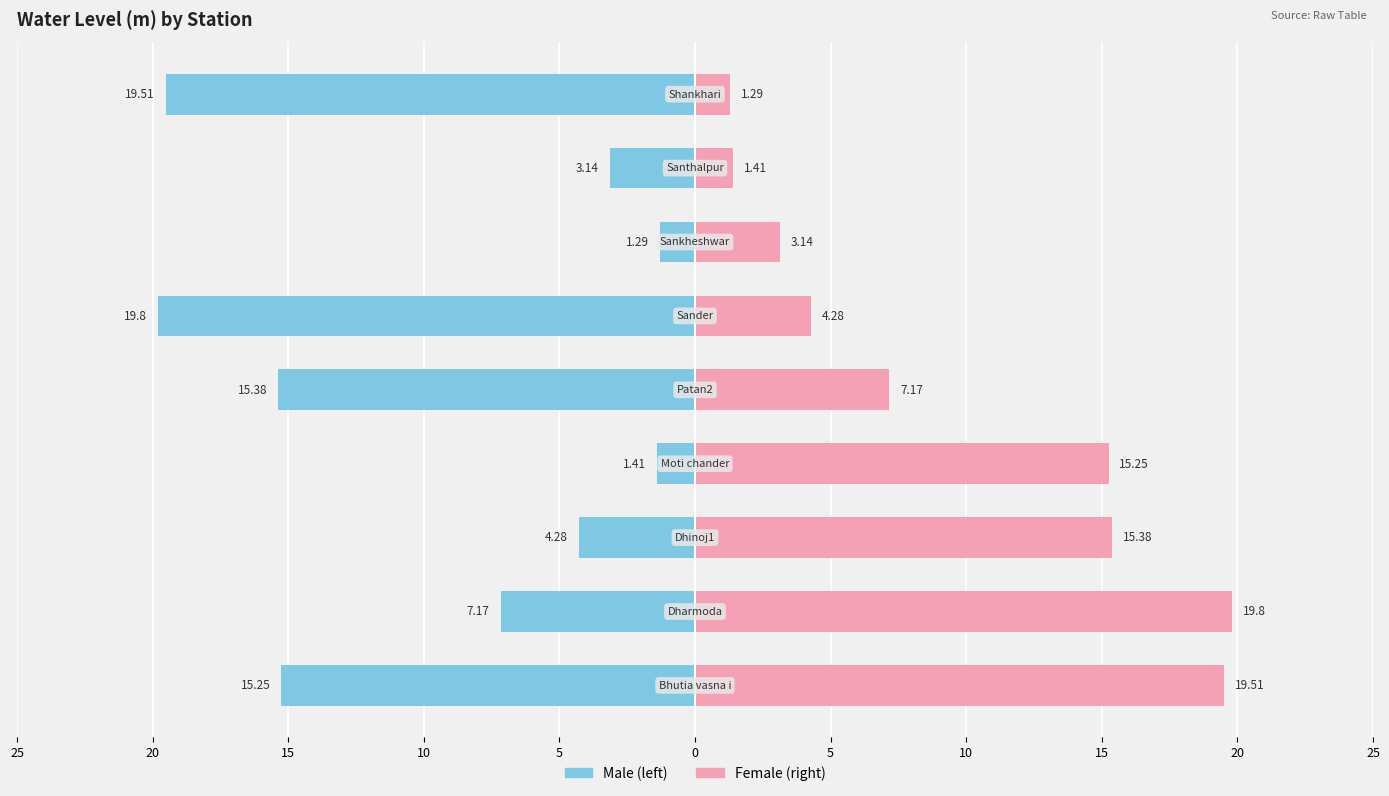

What is the value of the Male bar at the 3rd from the left?

-4.3